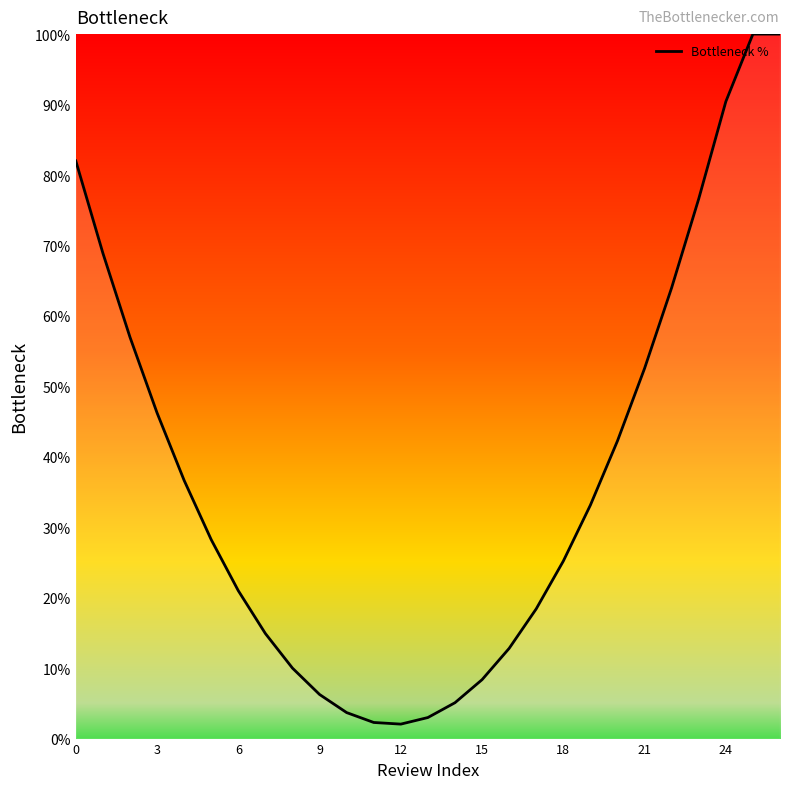

What is the smallest value displayed?

2.1